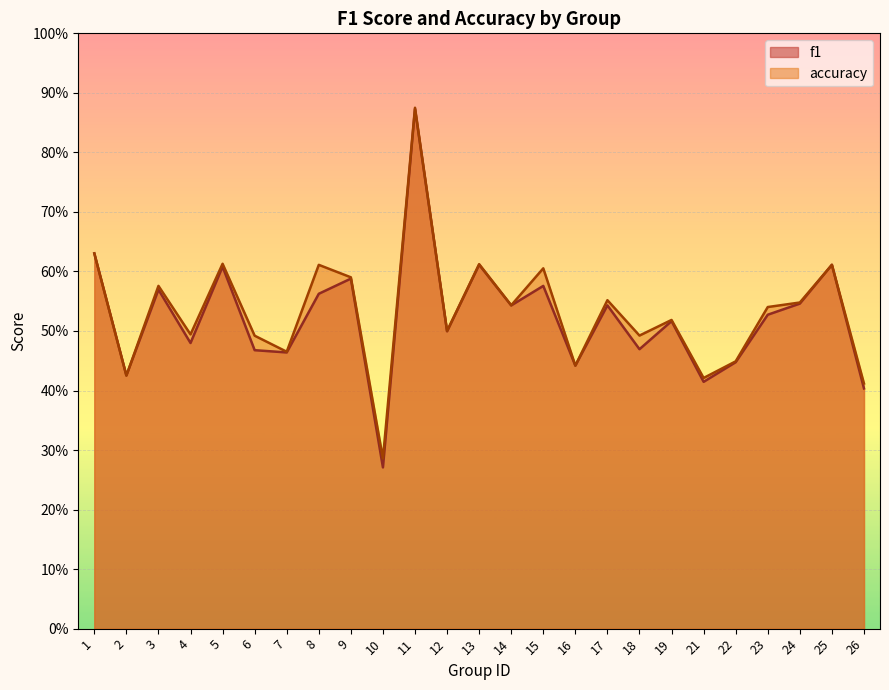

Between 21 and 7, which is larger?

7